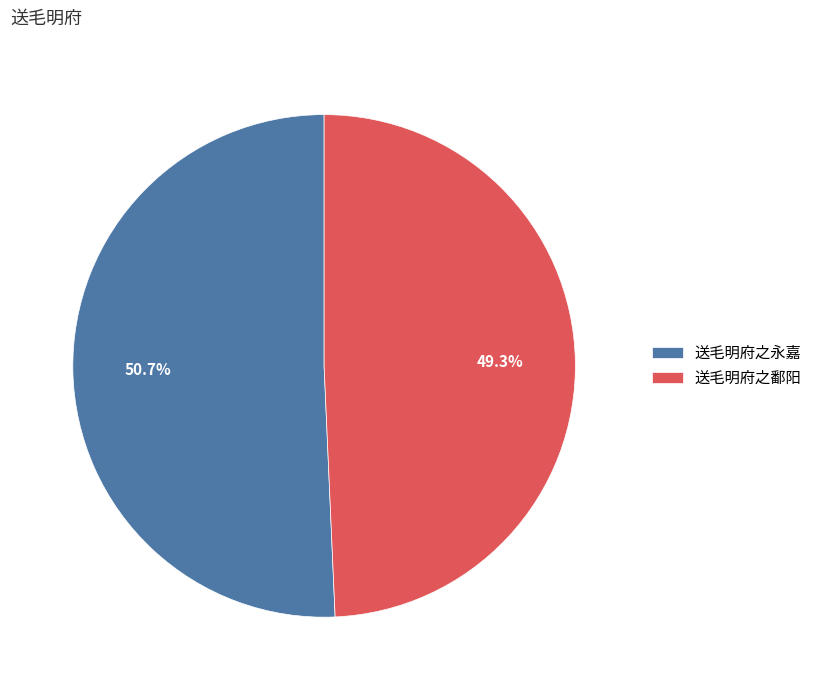

What portion of the pie excludes 送毛明府之永嘉?

49.3%